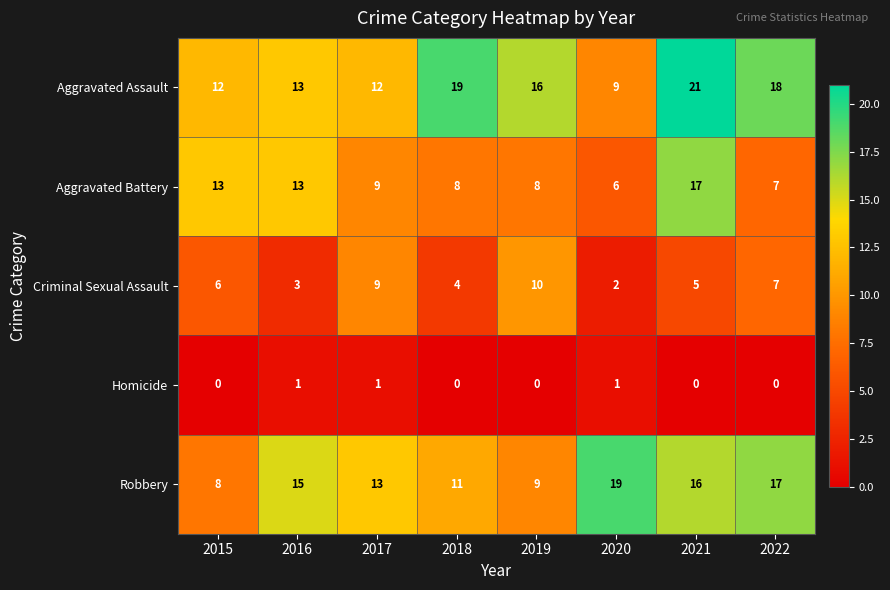

At which label does Criminal Sexual Assault reach its minimum?

2020